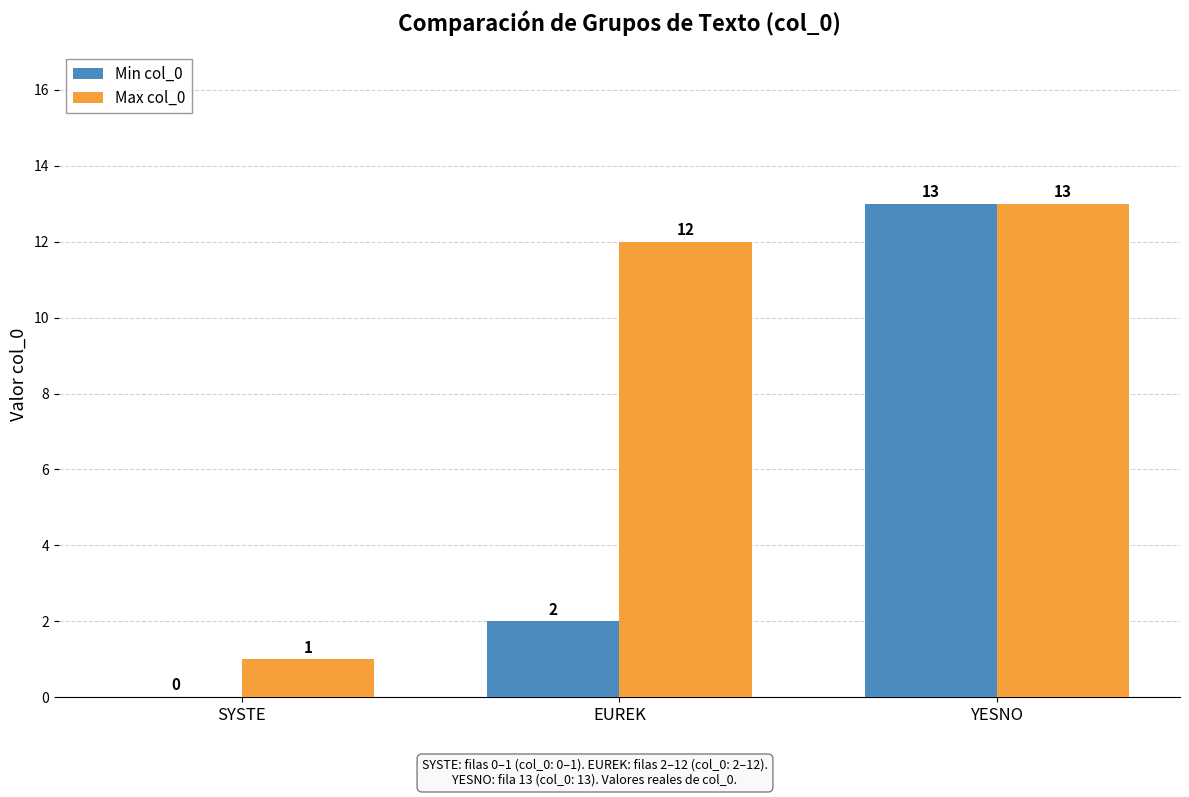

The Max col_0 series shows 0 at SYSTE. True or false?

False